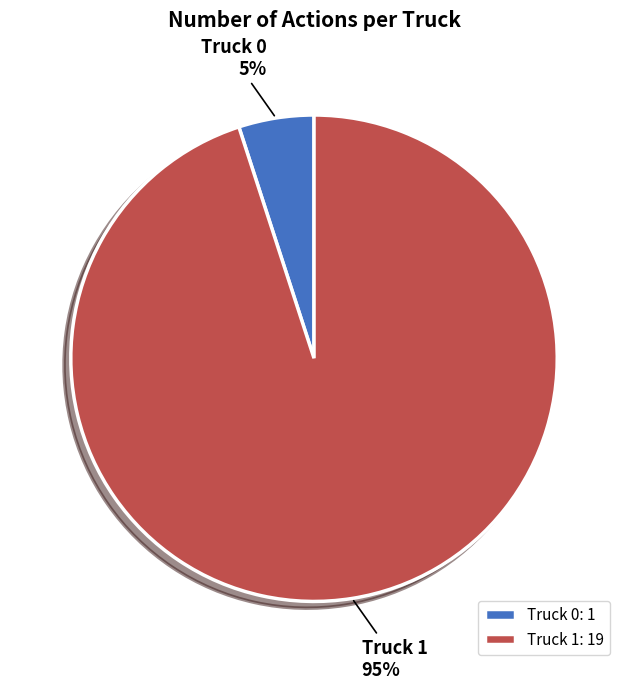

Between Truck 1 and Truck 0, which is larger?

Truck 1